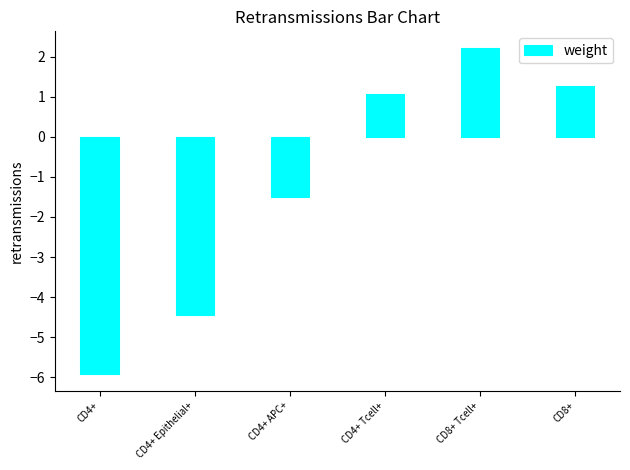

Which category has the lowest value across all series?

CD4+